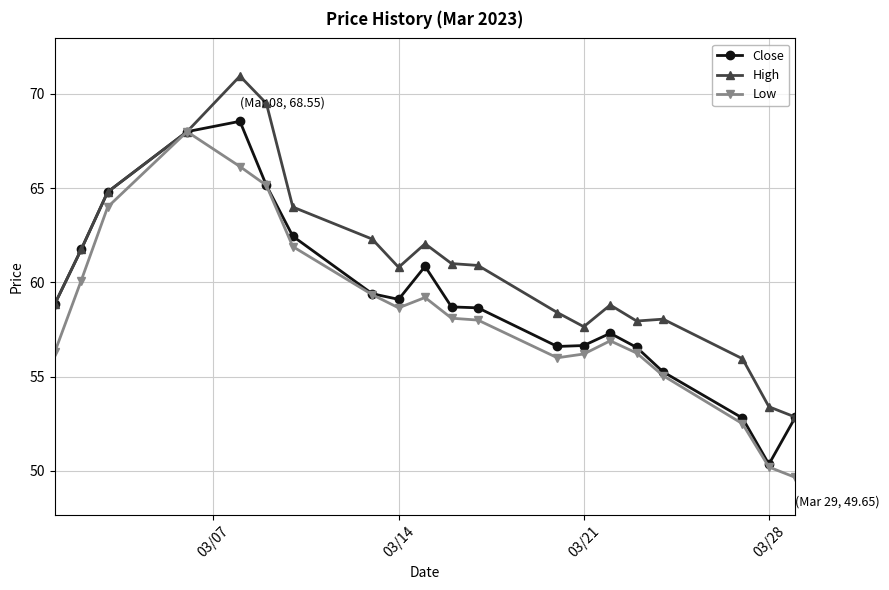

What is the lowest value of the High series?

52.9